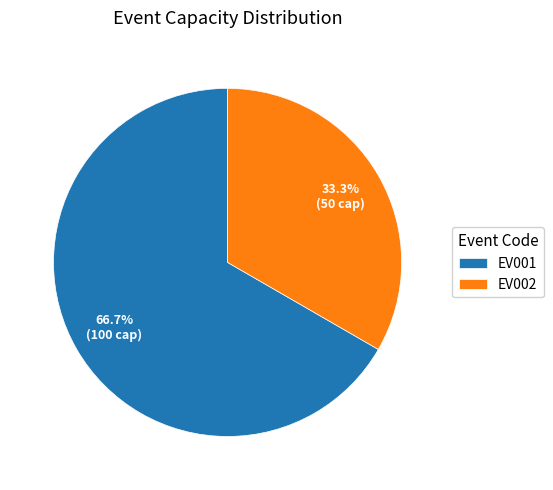

Combined, do EV001 and EV002 account for over 50%?

Yes